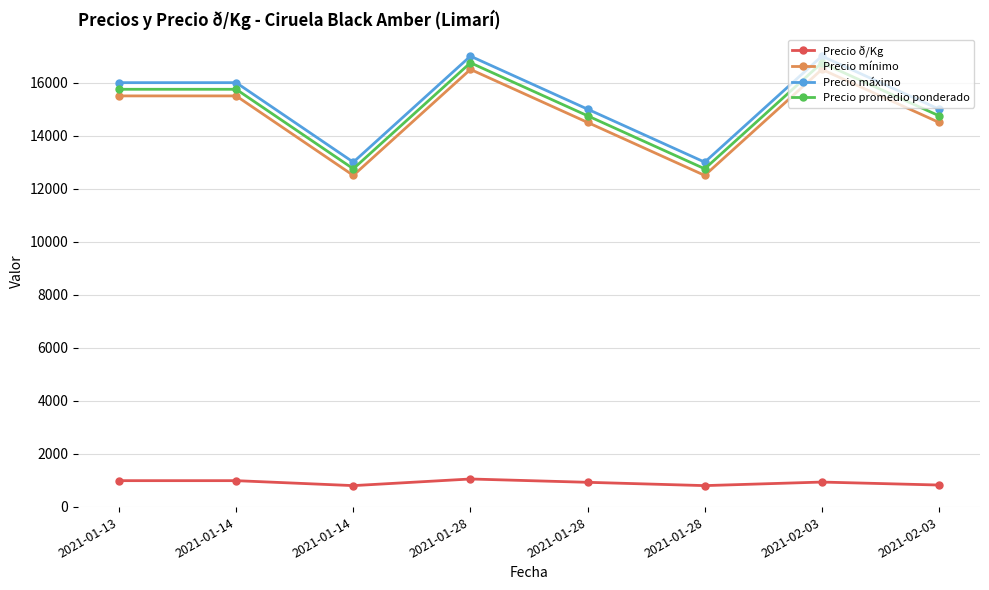

Reading left to right, extract all data points from this chart.

Precio ð/Kg: 984	984	797	1047	922	797	931	819
Precio mínimo: 15500	15500	12500	16500	14500	12500	16500	14500
Precio máximo: 16000	16000	13000	17000	15000	13000	17000	15000
Precio promedio ponderado: 15750	15750	12750	16750	14750	12750	16750	14750